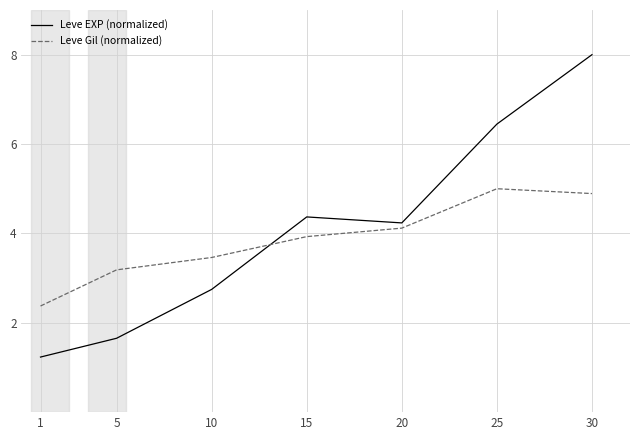

What is the total value across all series at 25?

11.4